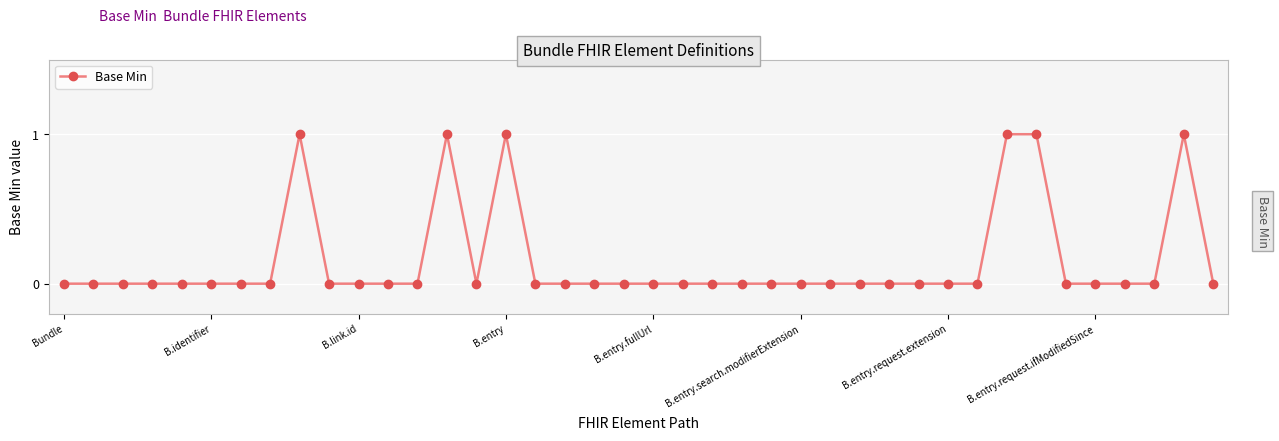

True or false: there are more than 0 points higher than both neighbors.

True